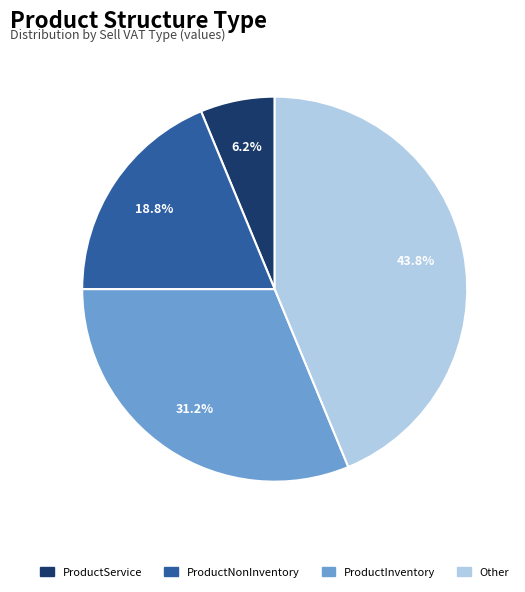

Do ProductInventory and Other together represent more than half of the pie?

Yes